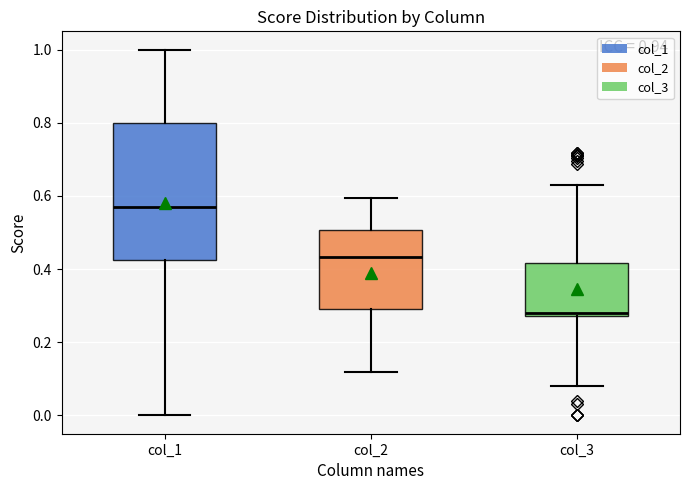

Reading left to right, transcribe this box plot: for each box, give where its median line is, the range the box spans, and where its two whiskers end, as read against the y-axis. The values are not printed on the chart, so give them approximately, as read against the axis.

col_1: median 0.56, box 0.42 to 0.80, whiskers 0.00 to 1.00
col_2: median 0.44, box 0.30 to 0.50, whiskers 0.12 to 0.60
col_3: median 0.28 (just above the box's lower edge), box 0.28 to 0.42, whiskers 0.08 to 0.62